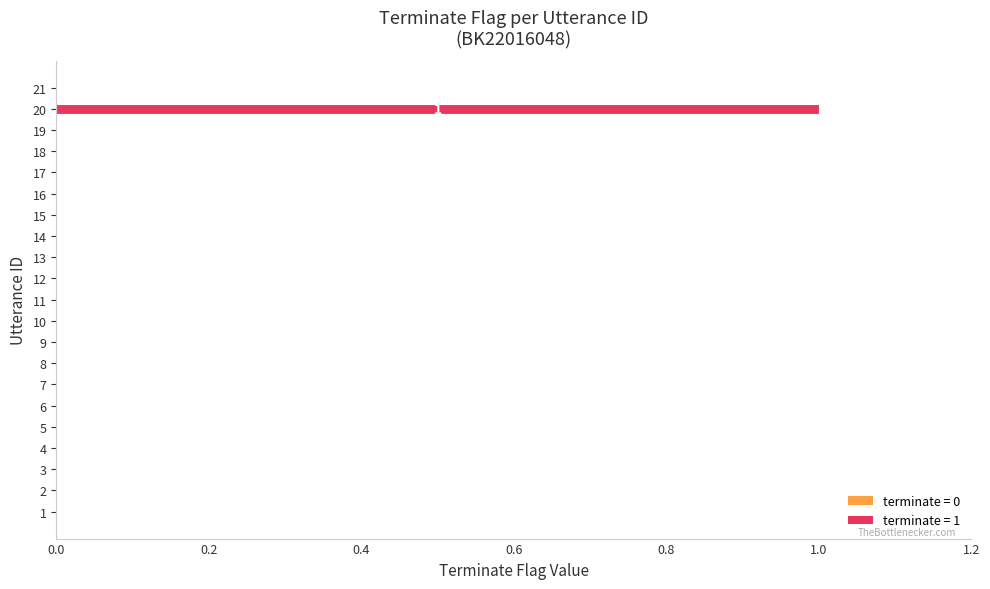

Which label corresponds to the largest value in the chart?

20